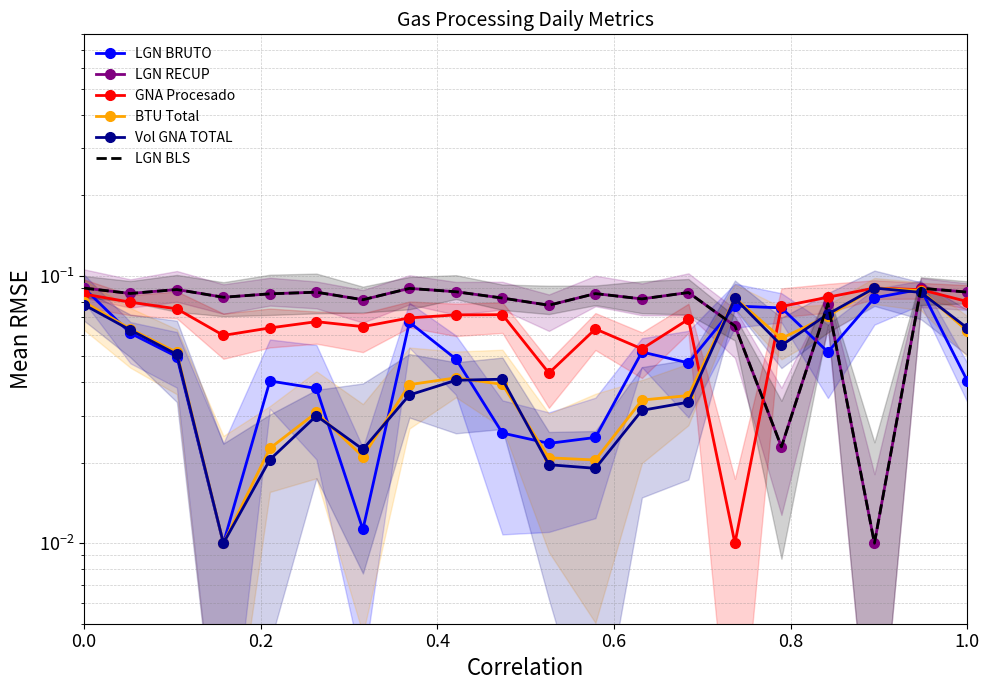

What is the label of the 15th point from the left?

14